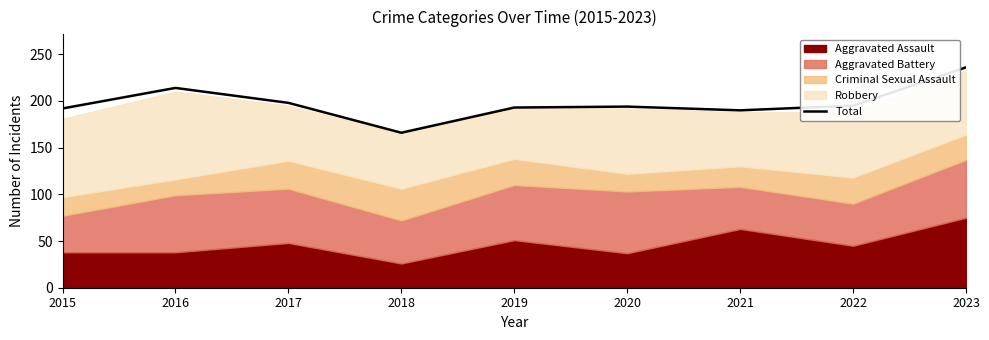

Which has a higher value, 2018 or 2022?

2022